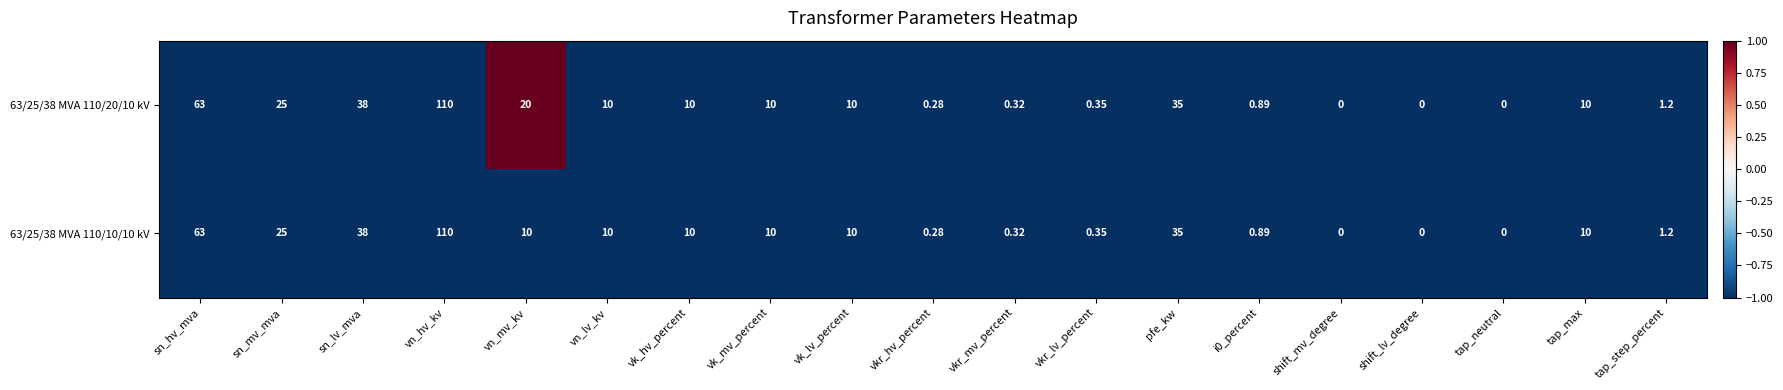

Which series changed the most between vn_mv_kv and vn_lv_kv?

63/25/38 MVA 110/20/10 kV